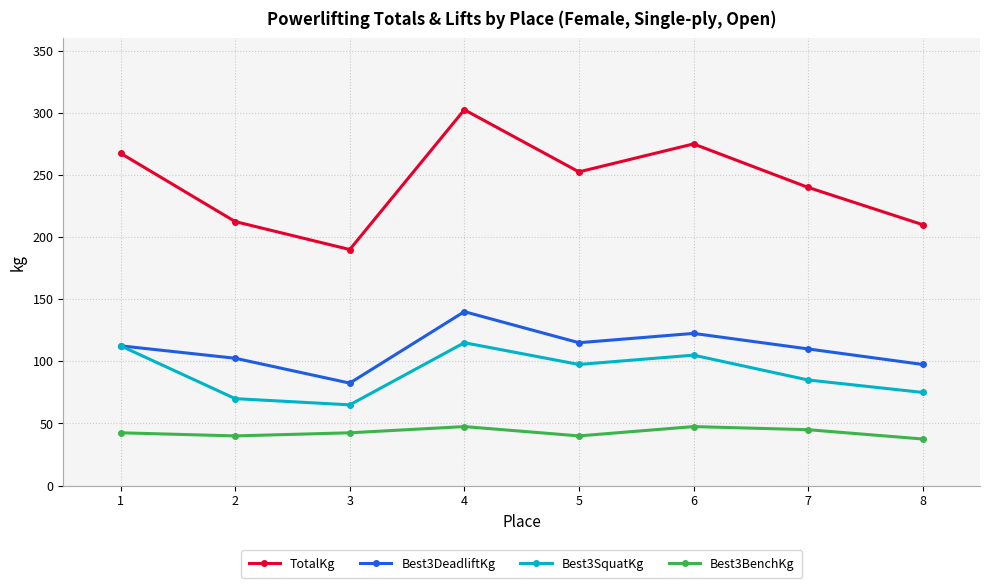

Where is the first local minimum for Best3DeadliftKg?

3